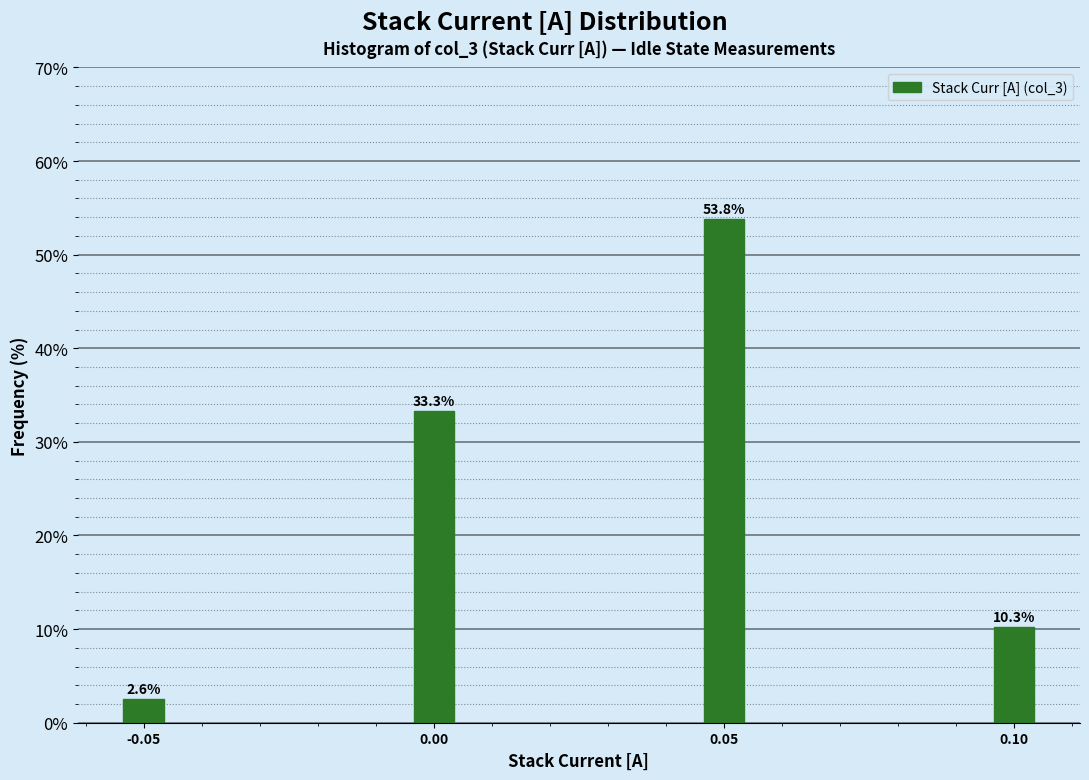

Reading left to right, transcribe all the data shown in this chart.

2.6	33.3	53.8	10.3